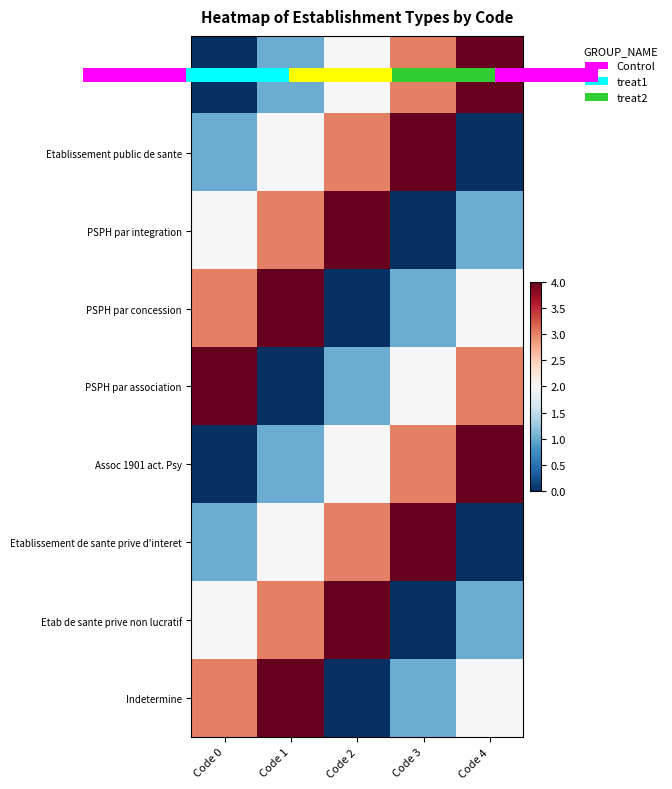

Is it true that PSPH par association equals 2 at Code 3?

True